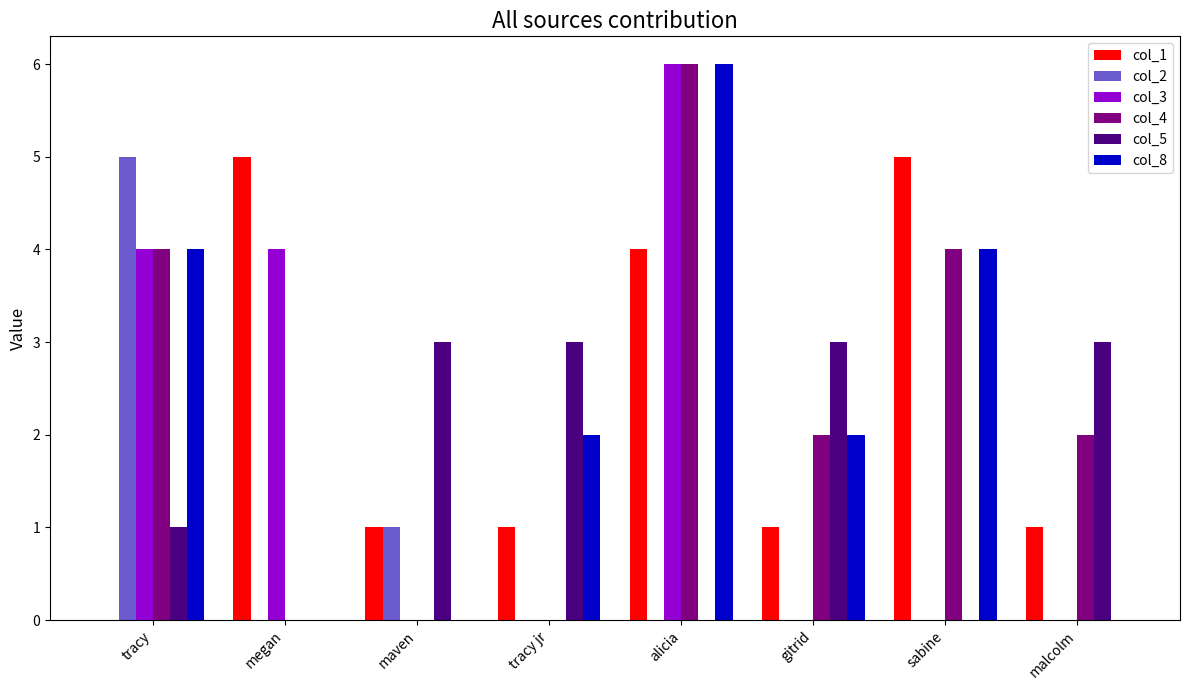

Is it true that col_1 equals 2 at sabine?

False